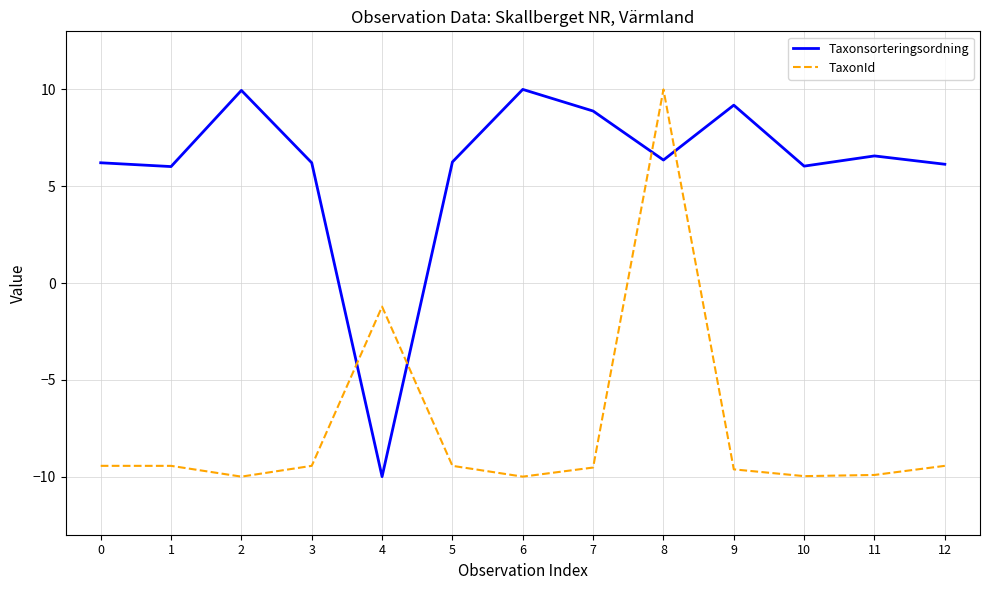

At which category does TaxonId reach its first local valley?

2